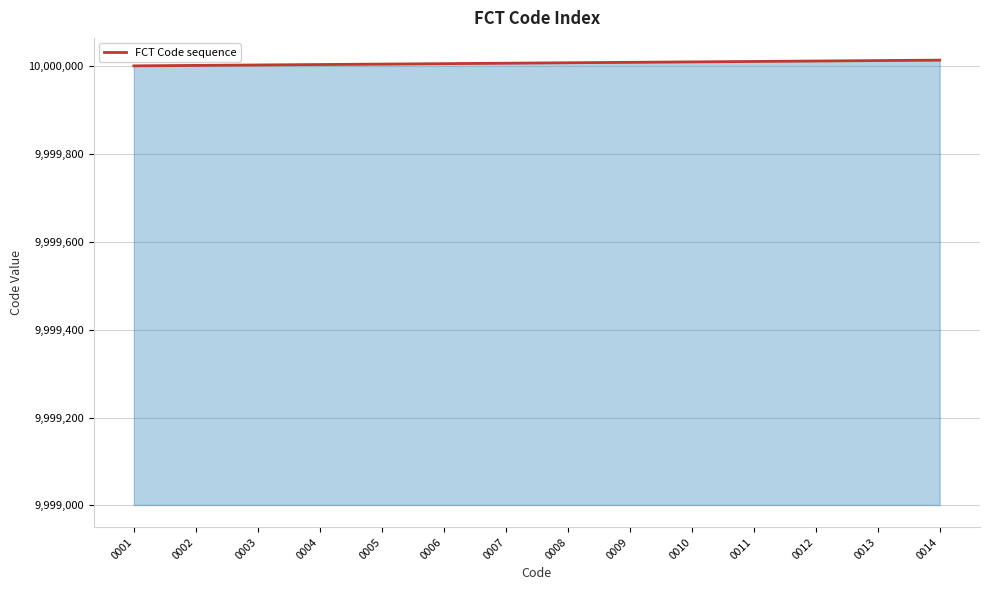

Approximately how many times larger is the value at 0011 compared to 0013?

1.0